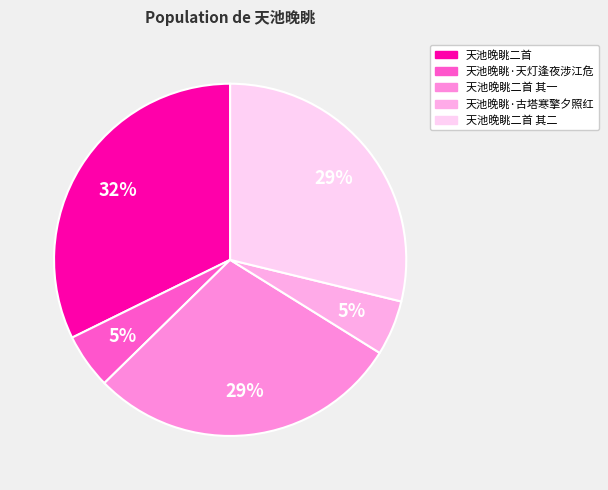

Which category has the biggest portion of the pie?

天池晚眺二首